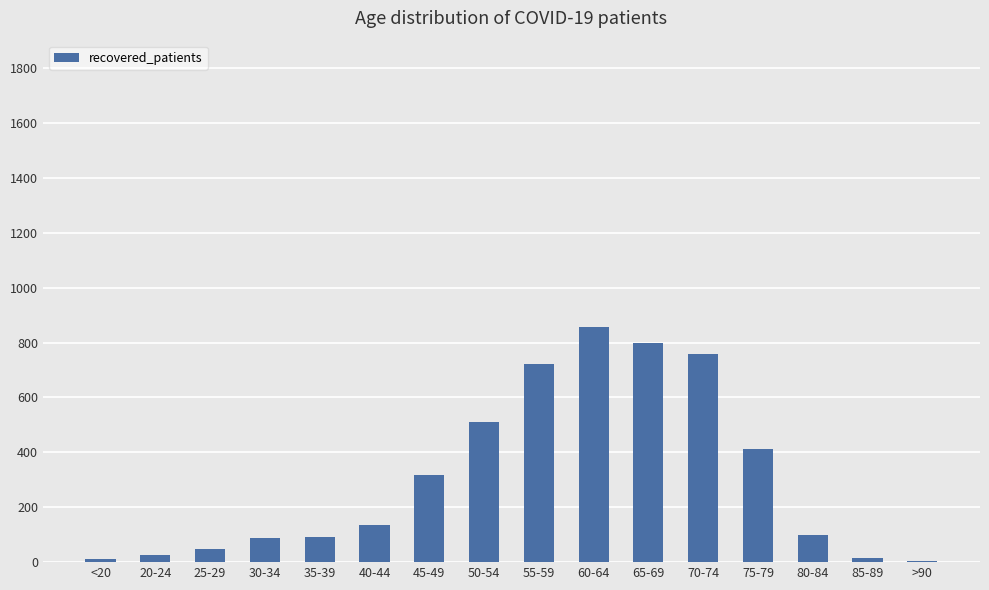

True or false: the data shows 23 at 30-34.

False